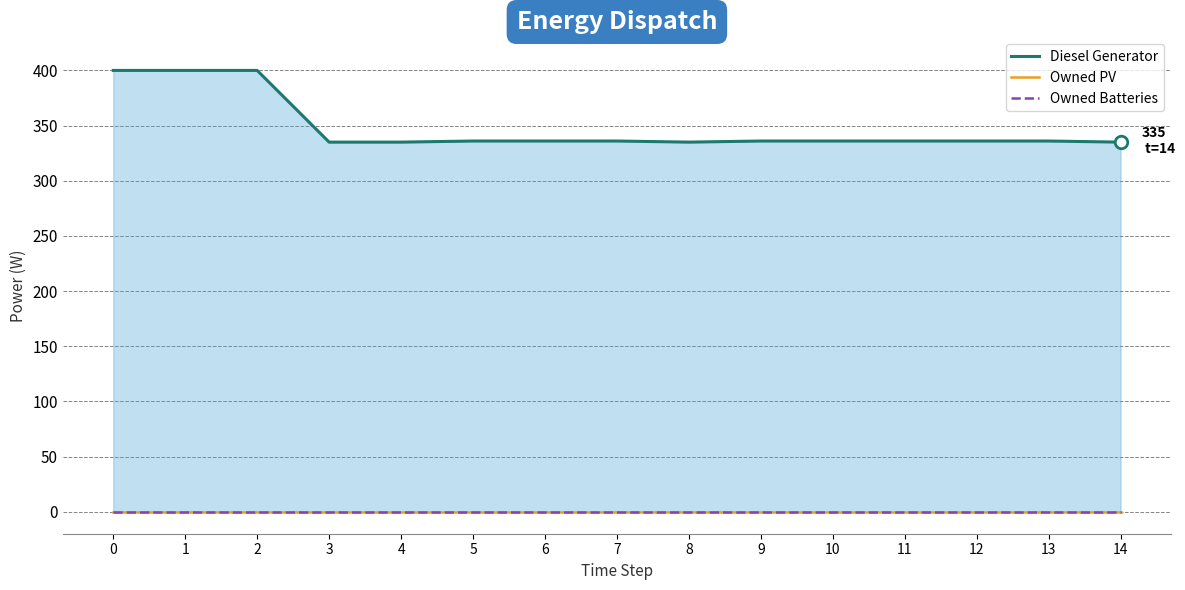

Which has a higher value, 10 or 13?

10